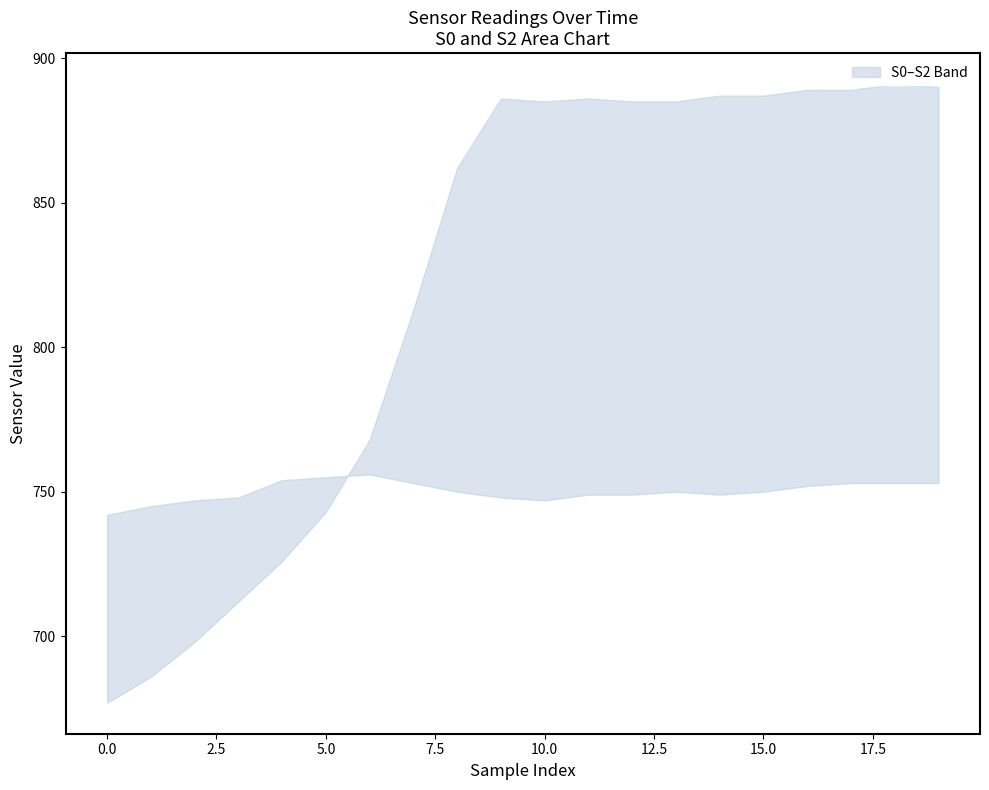

What is the difference between the S2 values at 16 and 0?

212